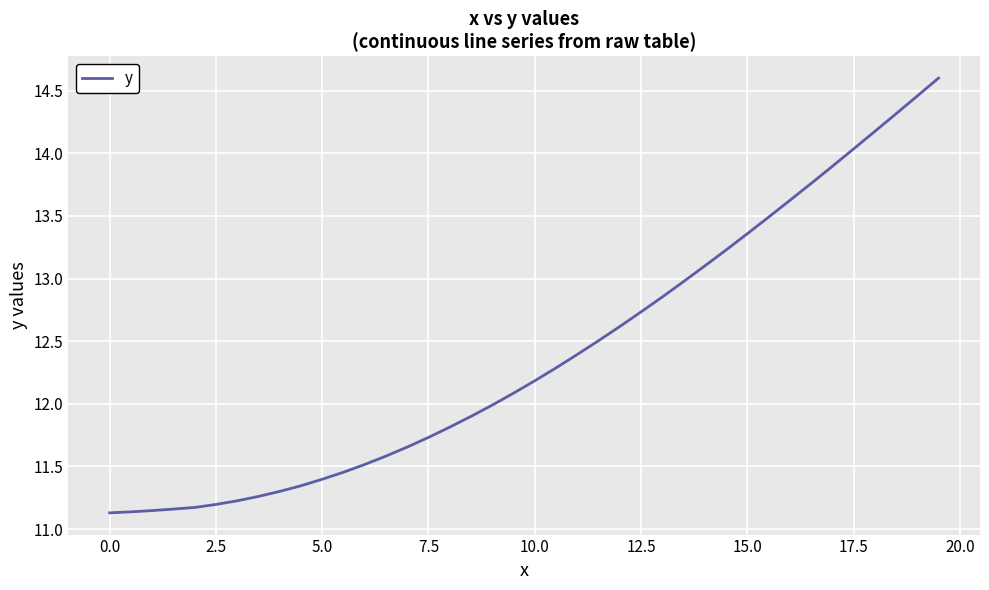

What is the difference between the maximum and minimum values?

3.5